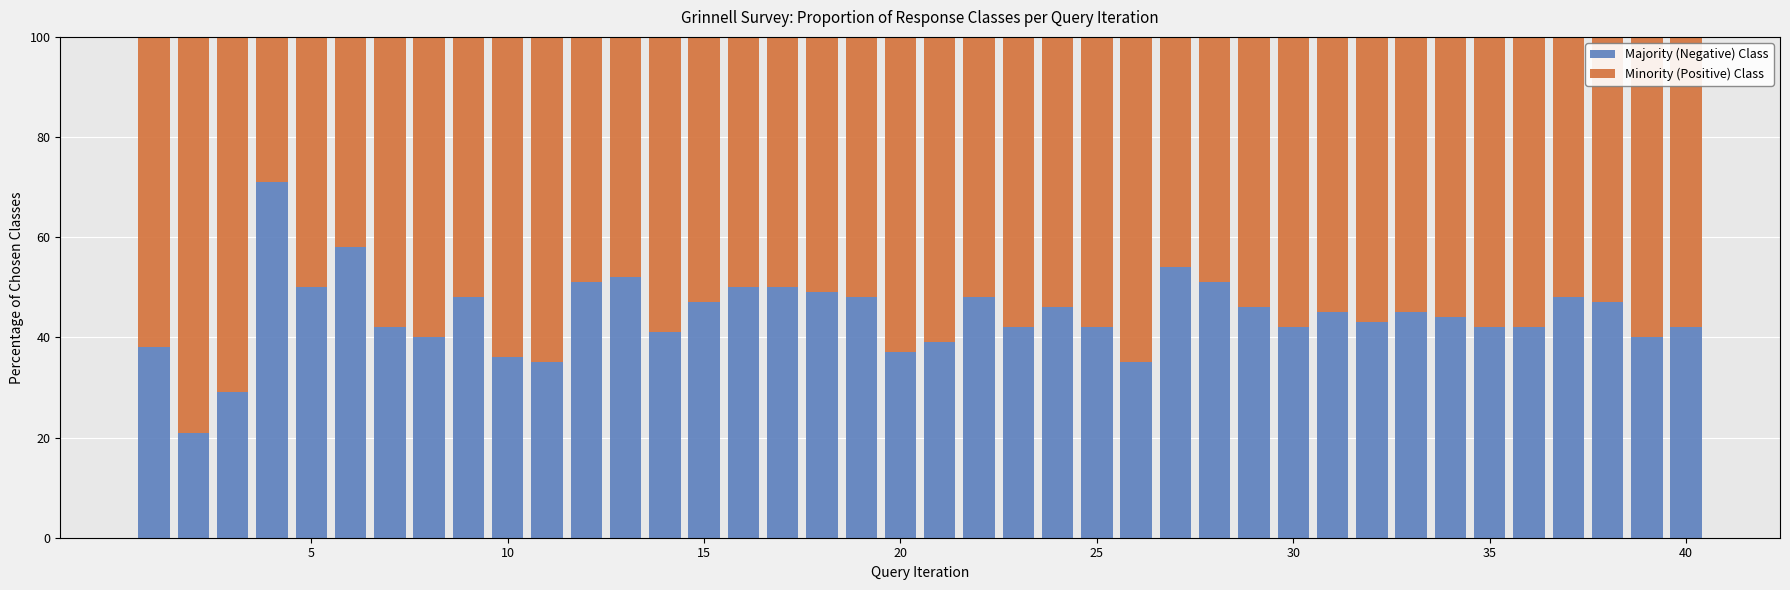

What is the average value of the Majority (Negative) Class series?

44